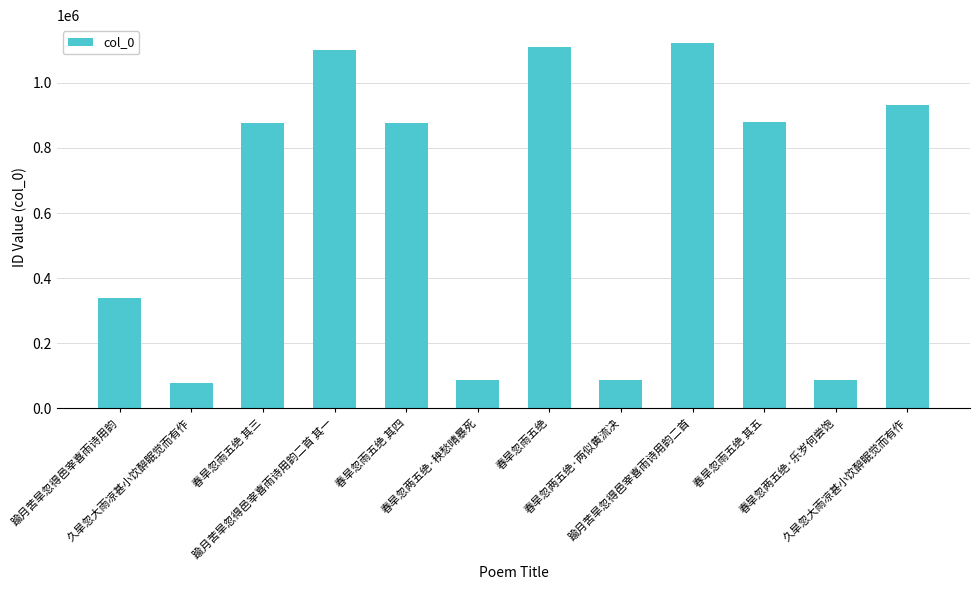

What is the sum of the values at 春旱忽雨五绝 其三 and 踰月苦旱忽得邑宰喜雨诗用韵二首 其一?

1975191